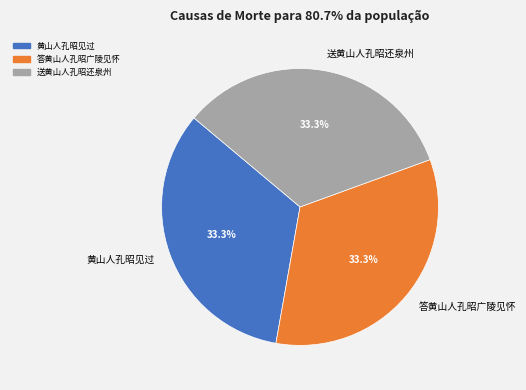

True or false: 送黄山人孔昭还泉州 accounts for 40% of the total.

False